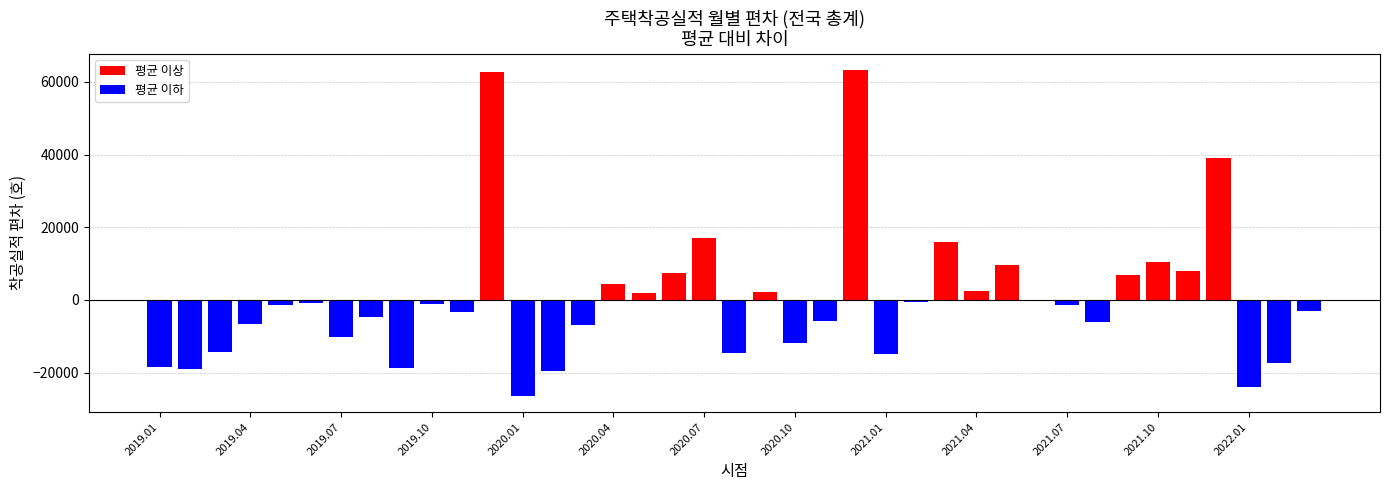

What is the minimum value shown in the chart?

-26388.1